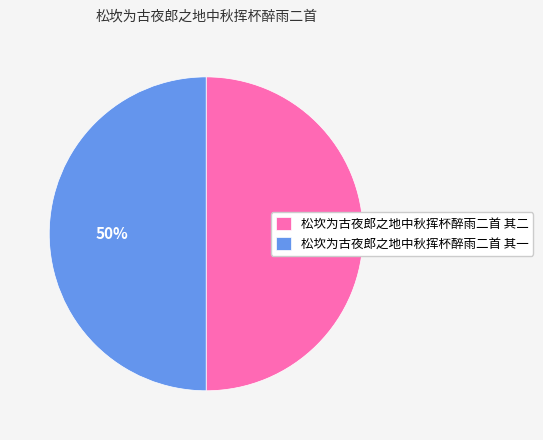

How many slices are in this pie chart?

2